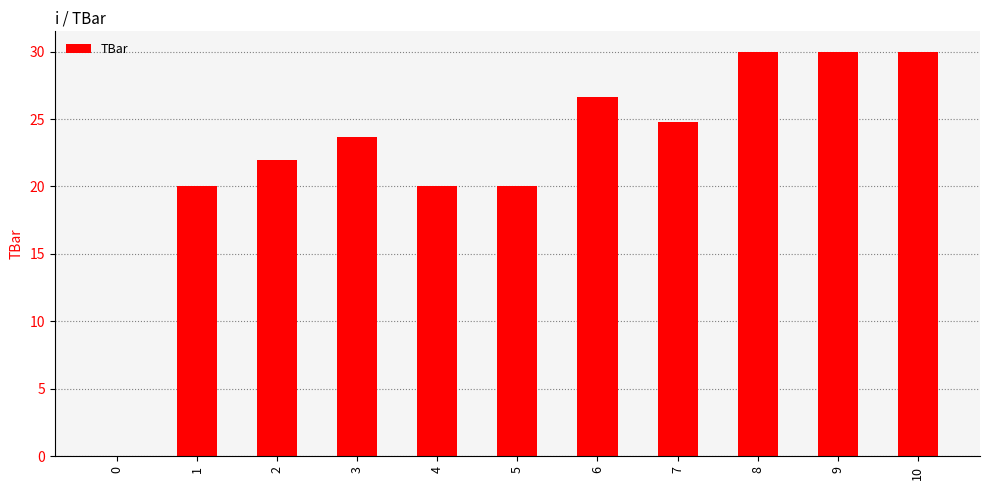

What is the sum of all values?

247.0